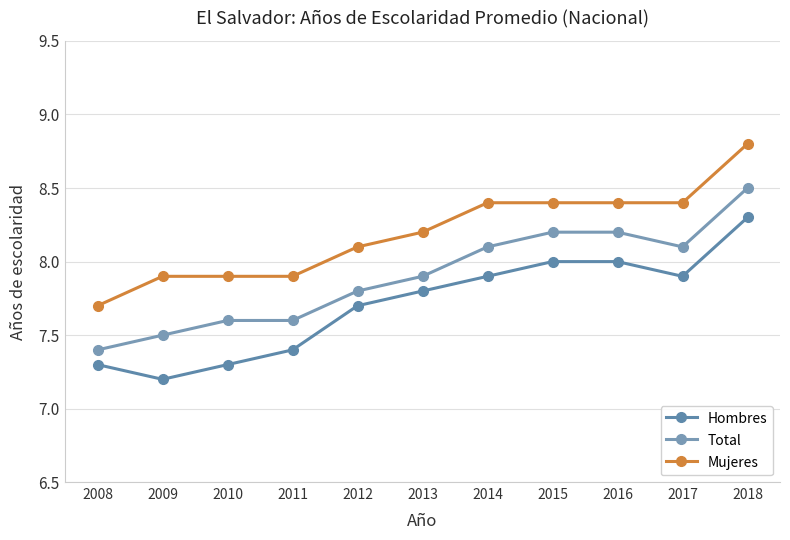

How many lines are shown in the chart?

3